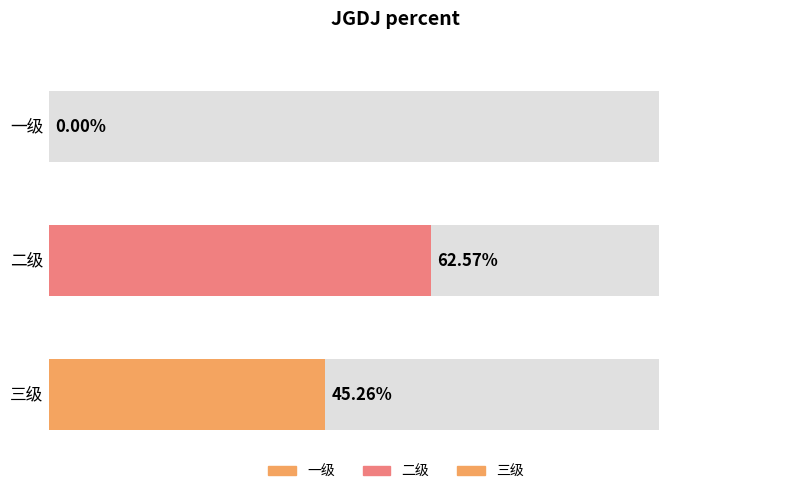

Rank the categories by value from lowest to highest.

一级, 三级, 二级